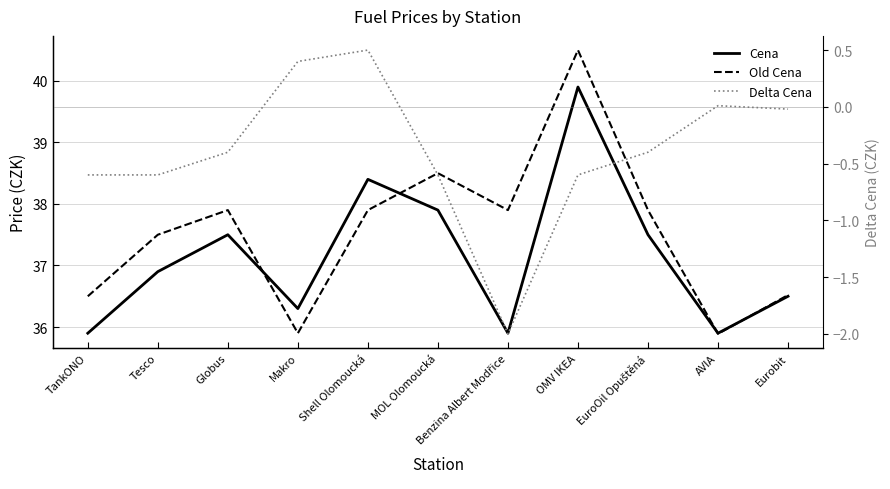

Reading right to left, what are all the values shown in this chart?

Cena: Eurobit=36.5	AVIA=35.9	EuroOil Opuštěná=37.5	OMV IKEA=39.9	Benzina Albert Modřice=35.9	MOL Olomoucká=37.9	Shell Olomoucká=38.4	Makro=36.3	Globus=37.5	Tesco=36.9	TankONO=35.9
Old Cena: Eurobit=36.5	AVIA=35.9	EuroOil Opuštěná=37.9	OMV IKEA=40.5	Benzina Albert Modřice=37.9	MOL Olomoucká=38.5	Shell Olomoucká=37.9	Makro=35.9	Globus=37.9	Tesco=37.5	TankONO=36.5
Delta Cena: Eurobit=-0.0	AVIA=0.0	EuroOil Opuštěná=-0.4	OMV IKEA=-0.6	Benzina Albert Modřice=-2.0	MOL Olomoucká=-0.6	Shell Olomoucká=0.5	Makro=0.4	Globus=-0.4	Tesco=-0.6	TankONO=-0.6